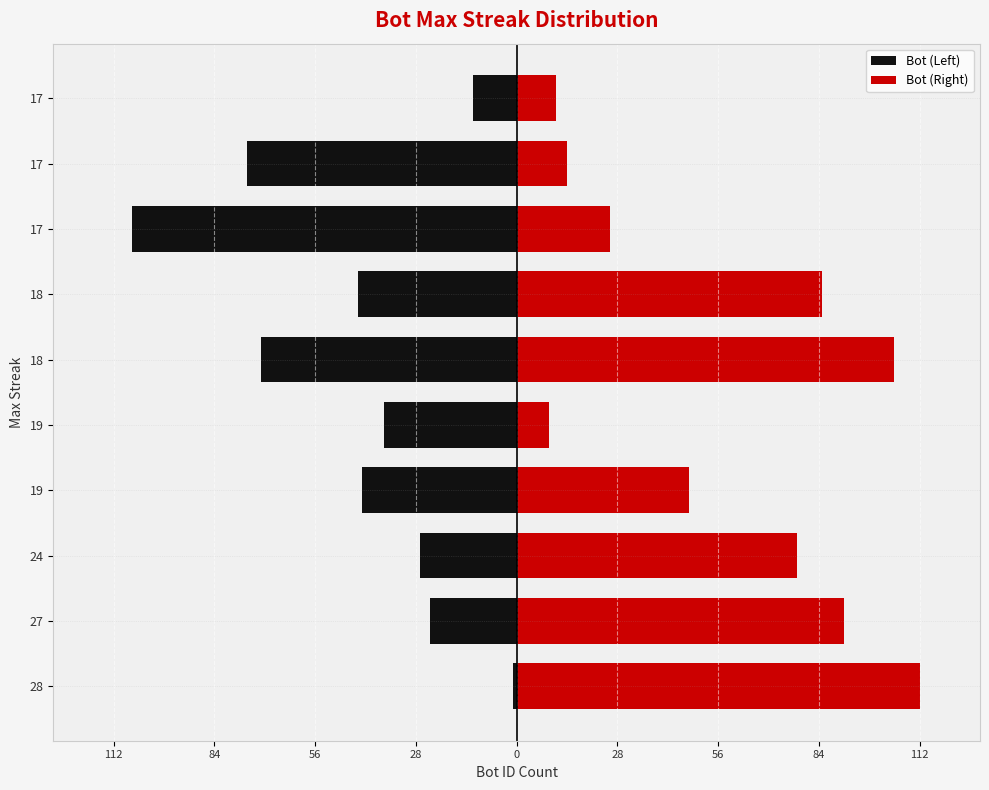

Is the value of Bot (Right) at 18 greater than the value of Bot (Left) at 28?

Yes